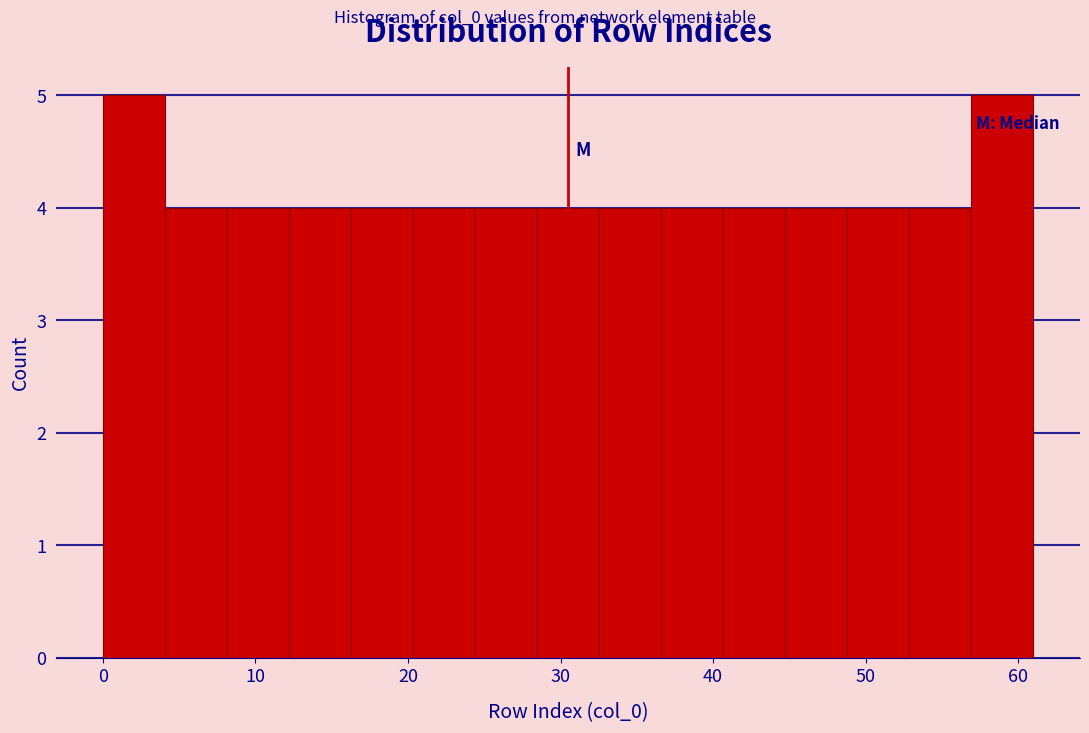

What is the height of the bar covering 4 to 8 on the x-axis? Neither the bar edges nor the heights are printed on the chart, so give them approximately, as read against the axes.

4